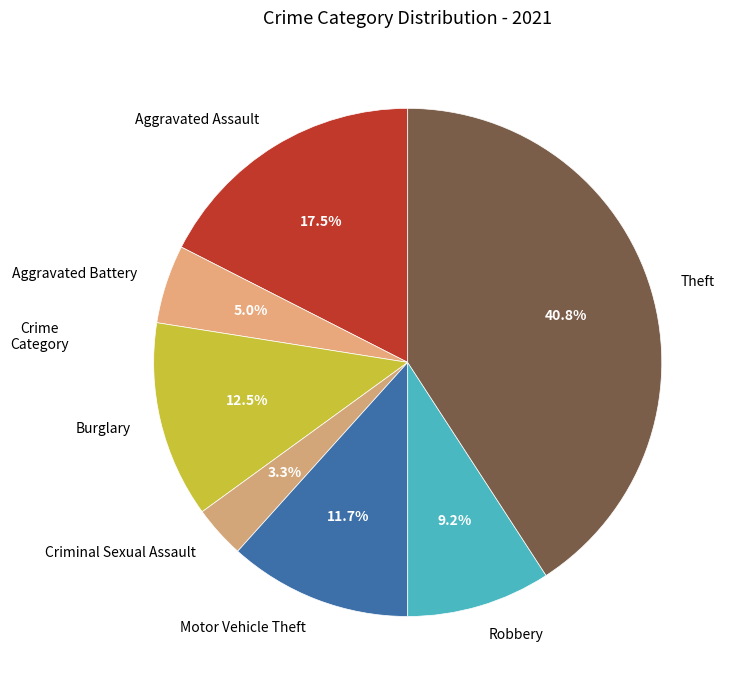

Which category has the biggest portion of the pie?

Theft